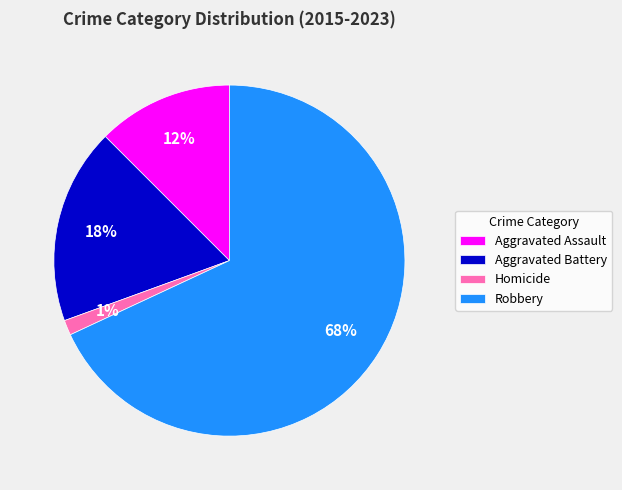

To the nearest percent, what portion does Aggravated Battery represent?

18%